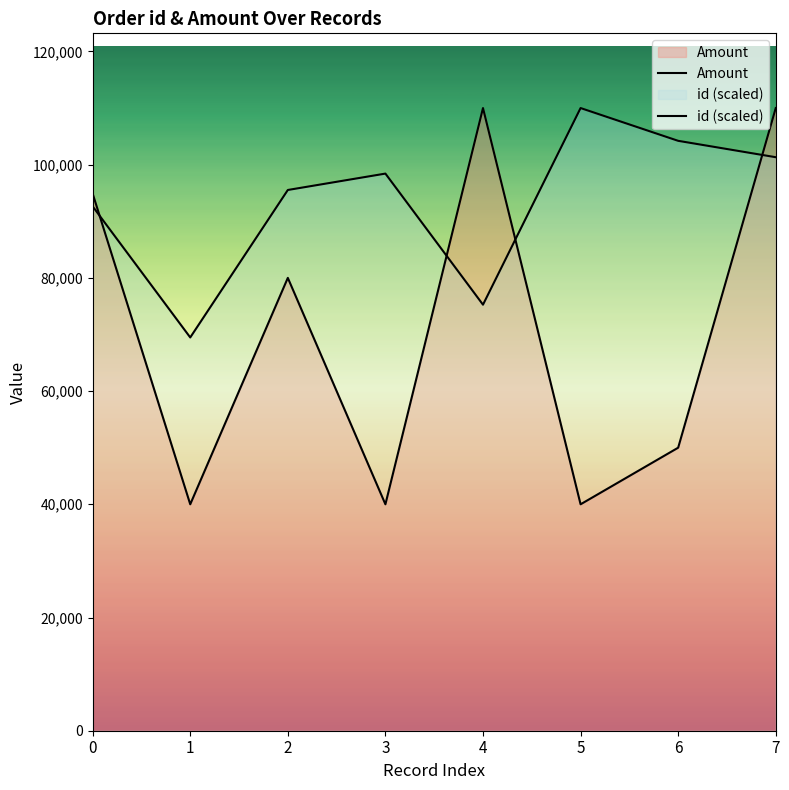

The id (scaled) series shows 98420.2 at 3. True or false?

True